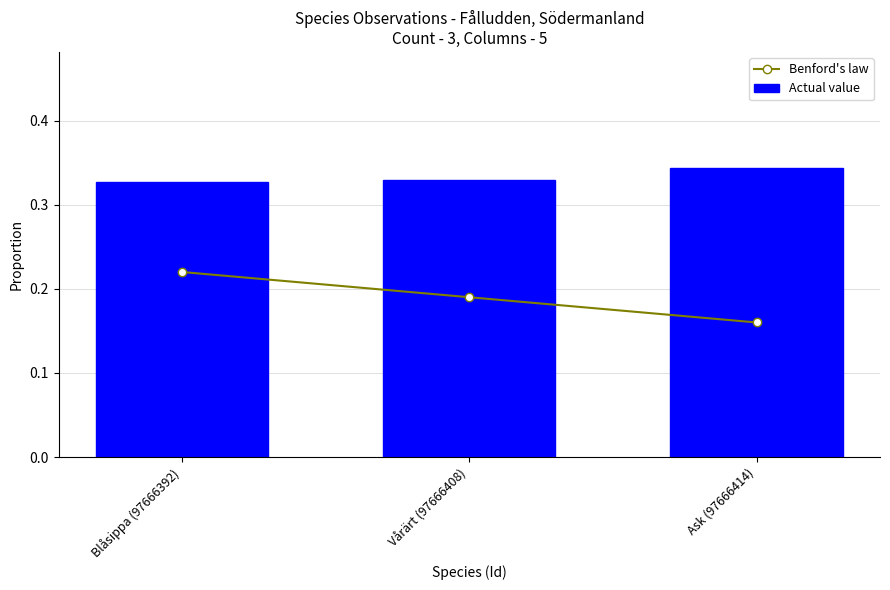

What is the difference between the highest and lowest values at Vårärt (97666408)?

0.1